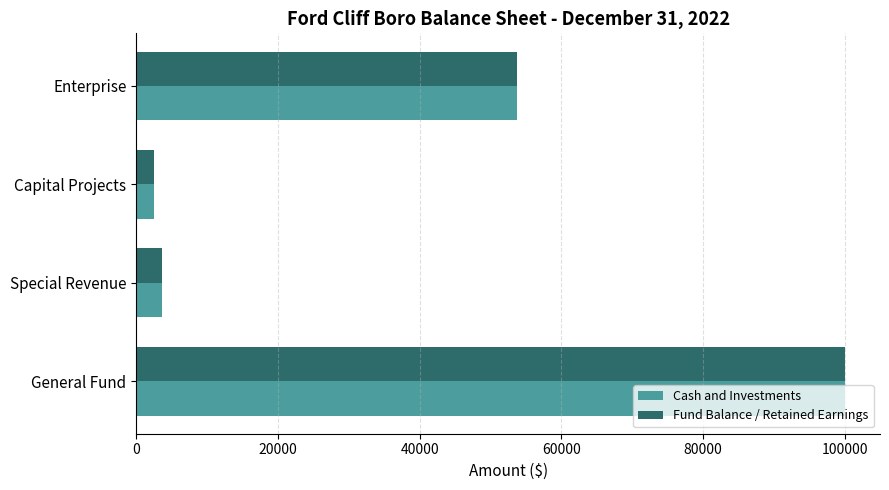

Is the value of Fund Balance / Retained Earnings at Capital Projects greater than the value of Cash and Investments at General Fund?

No